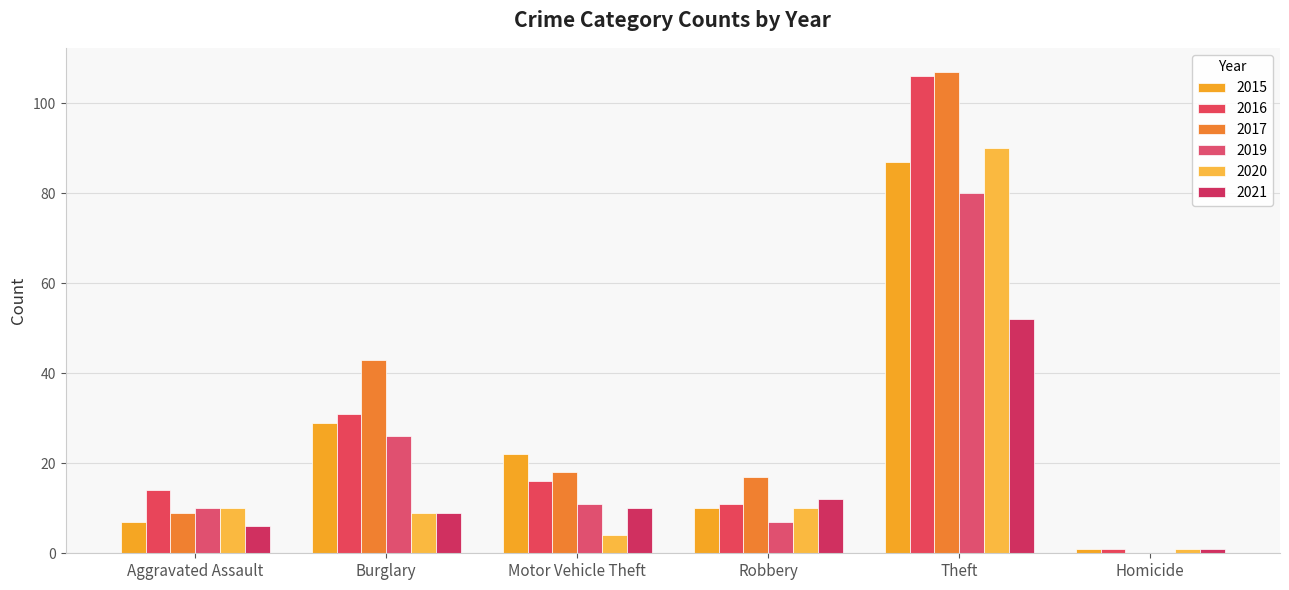

Does the chart contain stacked bars?

No